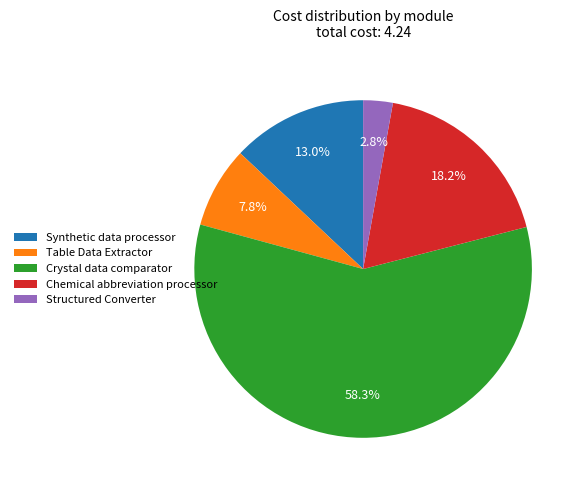

What is the total percentage of Table Data Extractor and Structured Converter?

10.6%